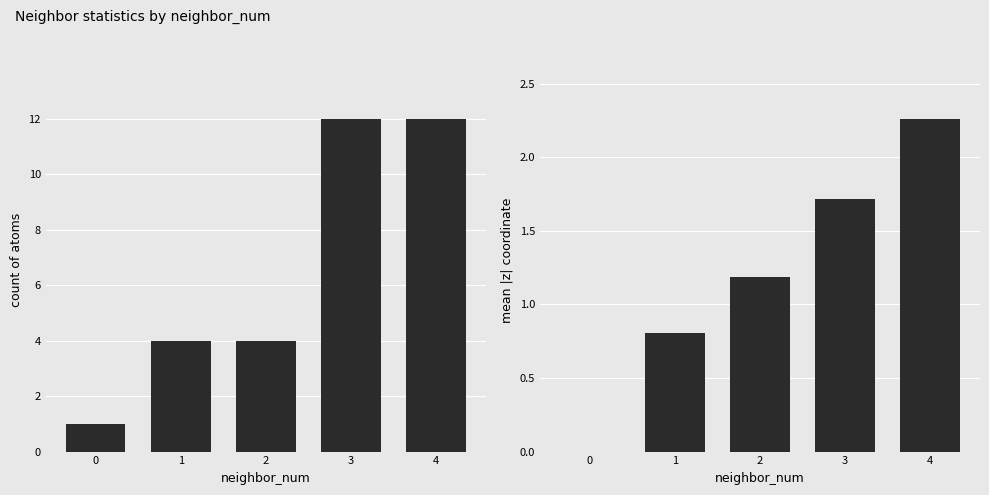

At which category does the chart reach its peak across all series?

3